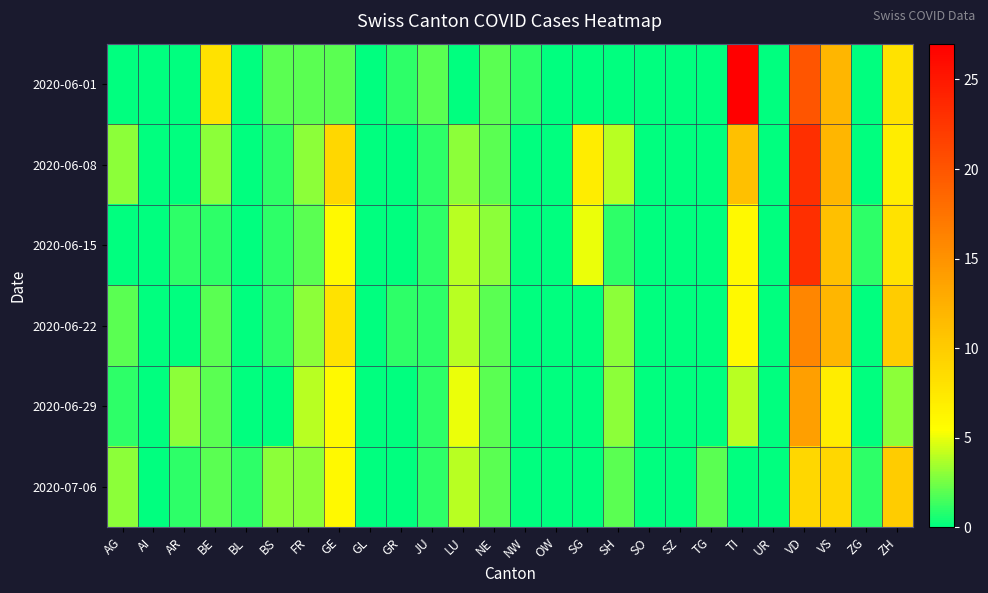

Rank the series by their maximum value, from highest to lowest.

2020-06-01, 2020-06-08, 2020-06-15, 2020-06-22, 2020-06-29, 2020-07-06